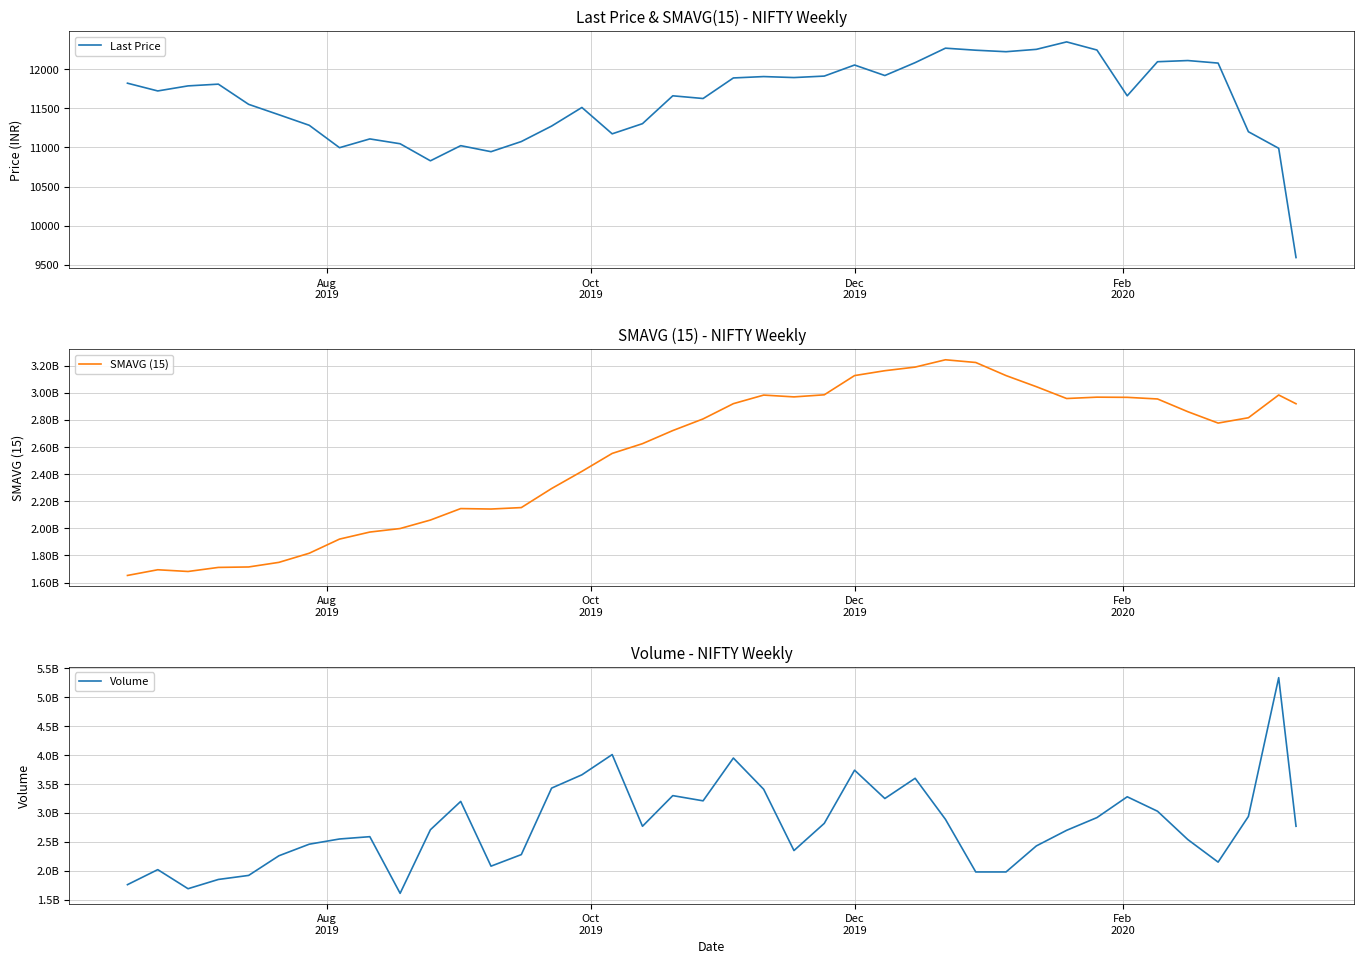

Count the number of data series in this chart.

3